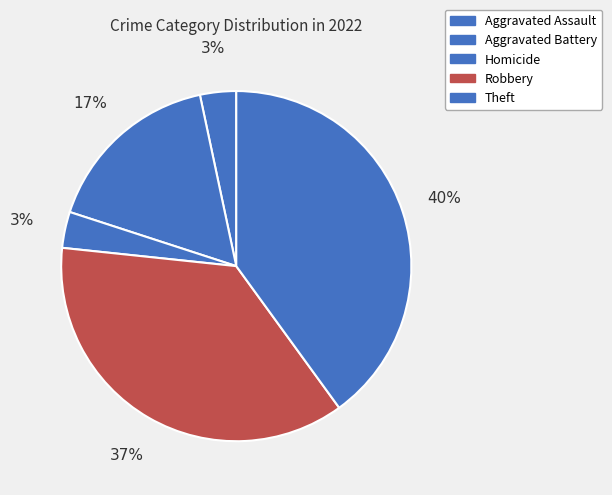

To the nearest percent, what percentage of the pie is Theft?

40%